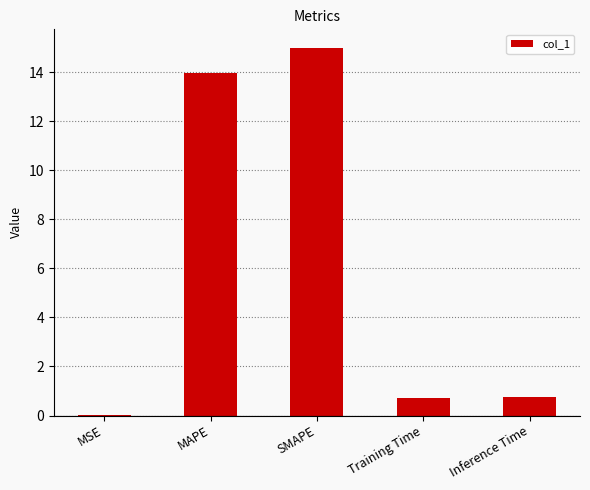

What is the greatest value displayed?

15.0